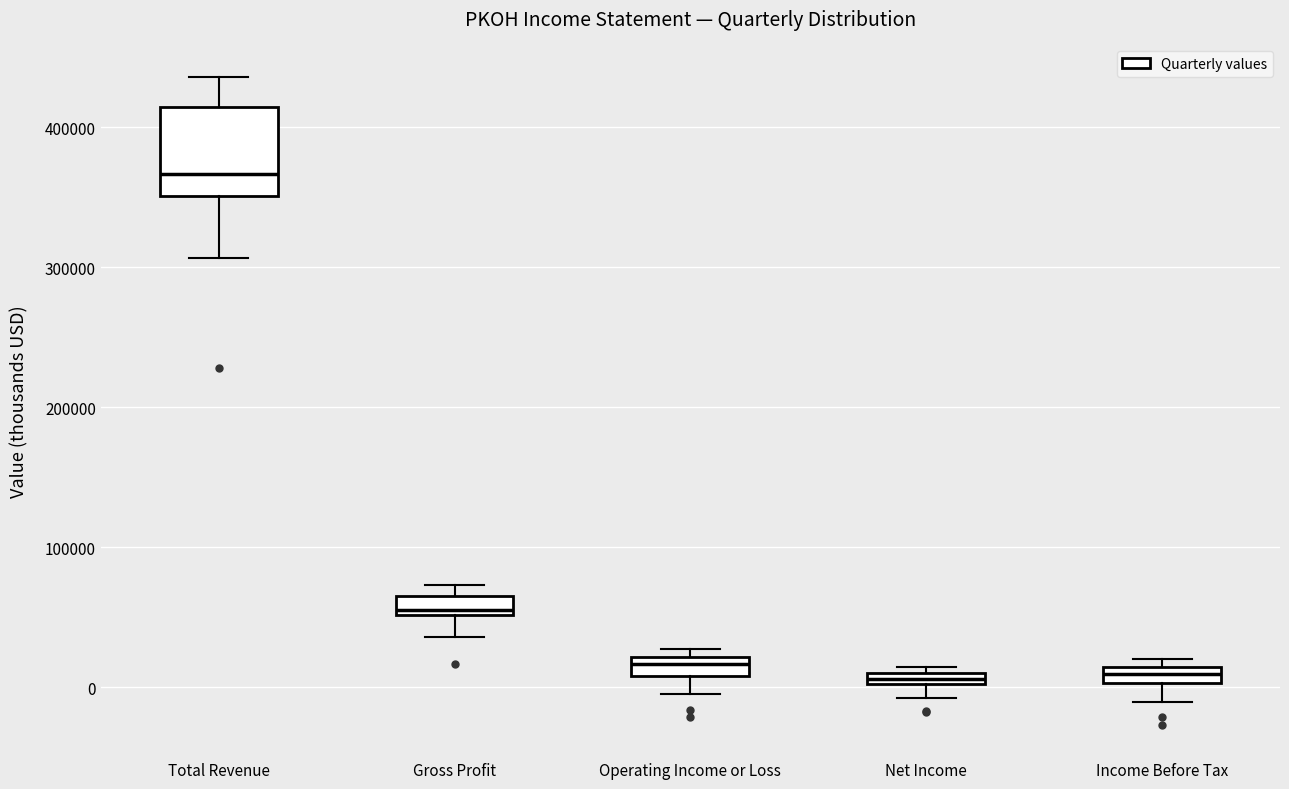

Comparing the boxes themselves (not the whiskers), which one is the tallest?

Total Revenue